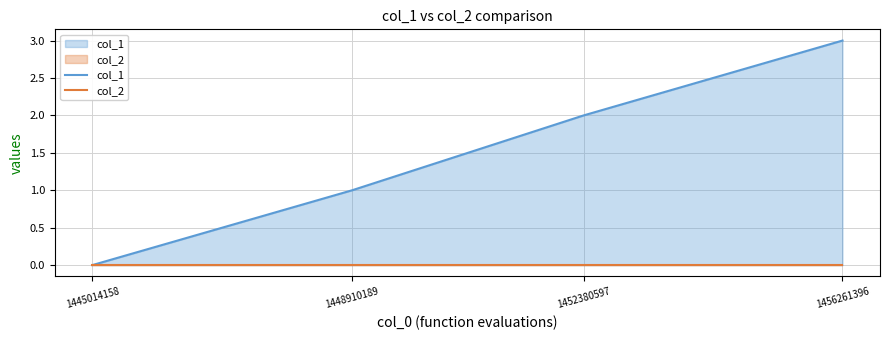

Rank the series at 1452380597 from lowest to highest value.

col_2, col_1